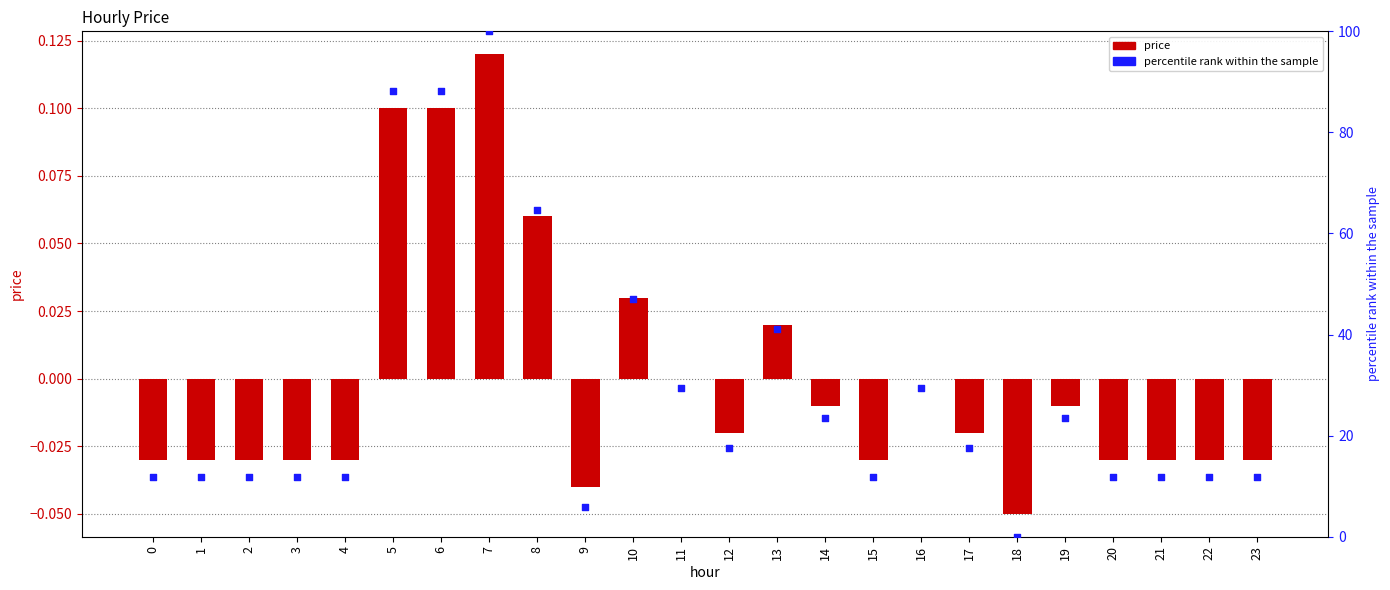

Which series contains the lowest Y value?

price